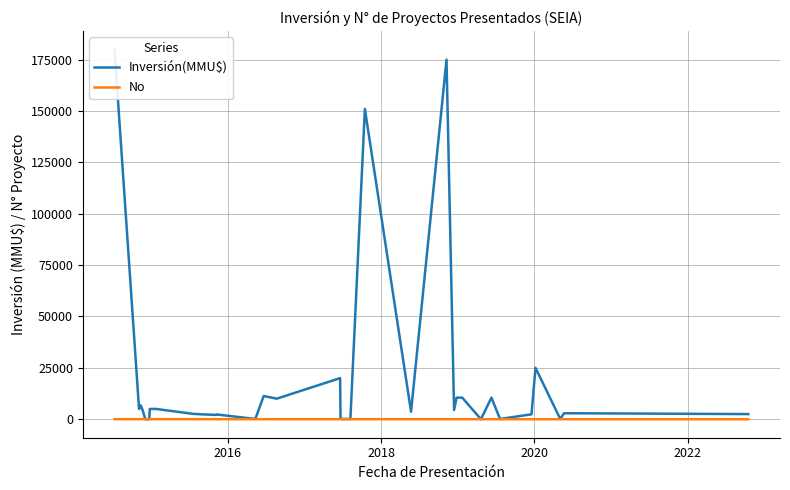

What is the sum of all Inversión(MMU$) values?

676775